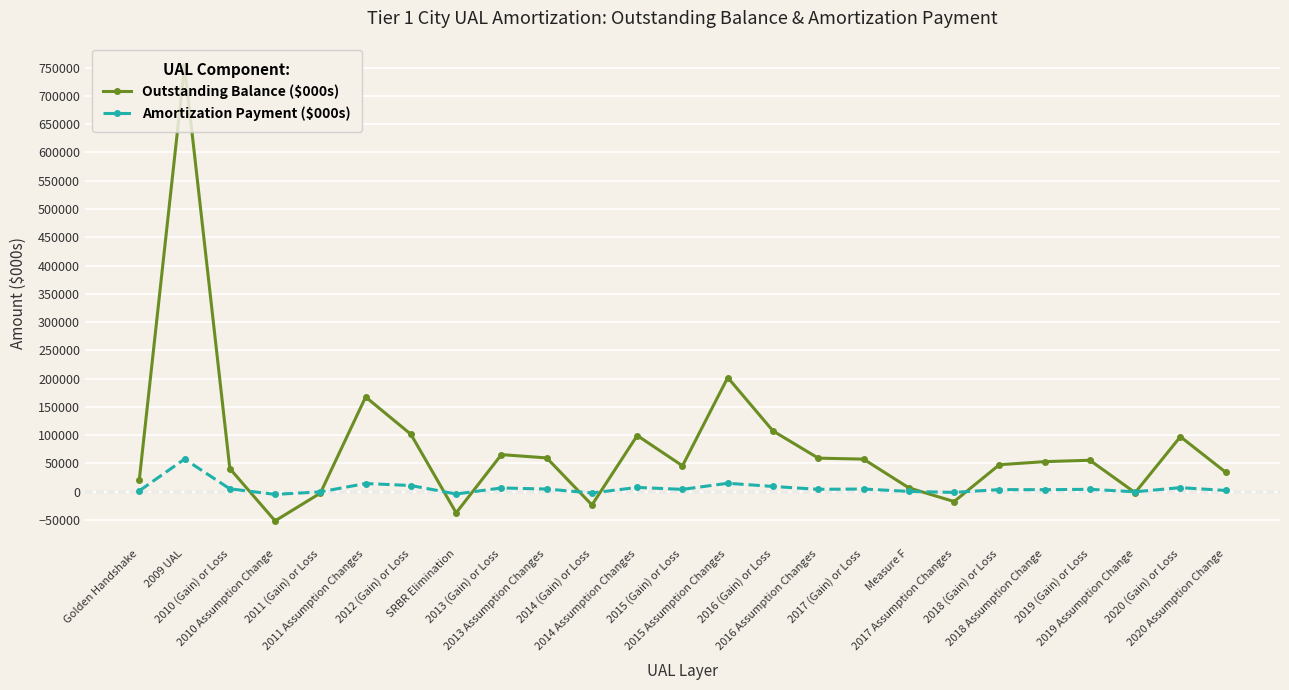

After their last crossing, which series has the higher values: Amortization Payment ($000s) or Outstanding Balance ($000s)?

Outstanding Balance ($000s)